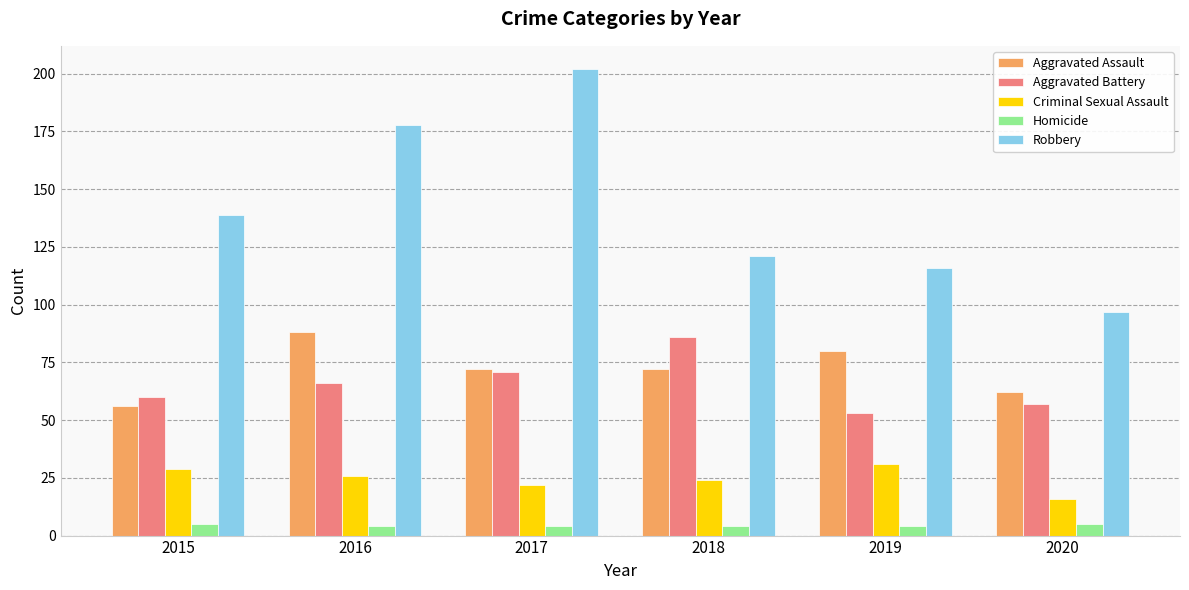

What is the difference between the maximum and second lowest values in the Homicide series?

1